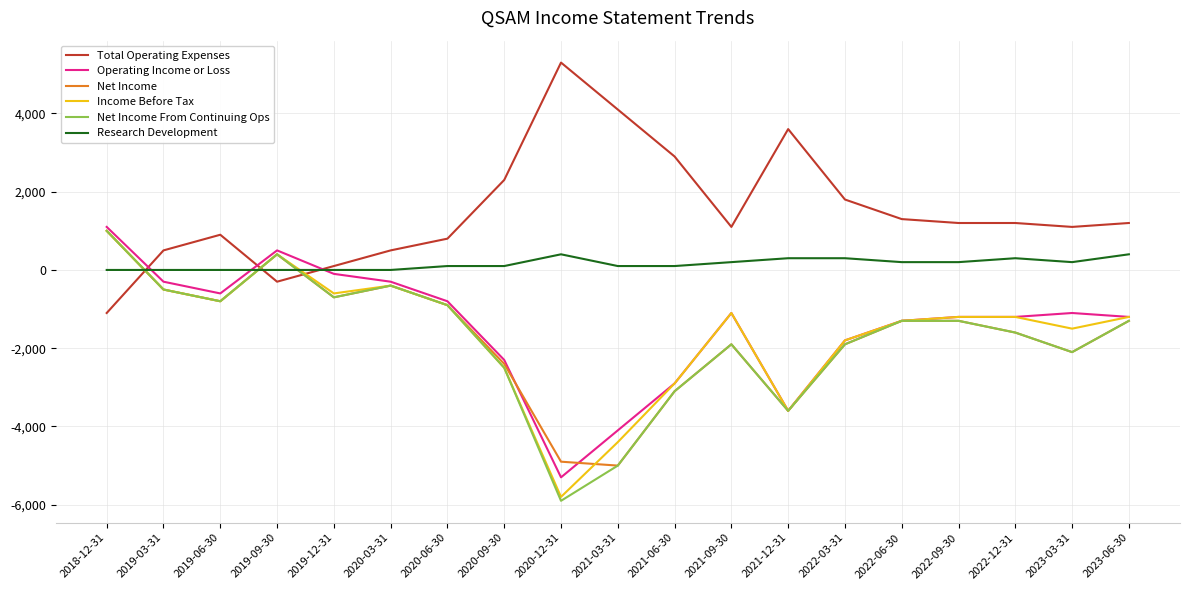

Where is Net Income From Continuing Ops nearest to the value -2450?

2020-09-30